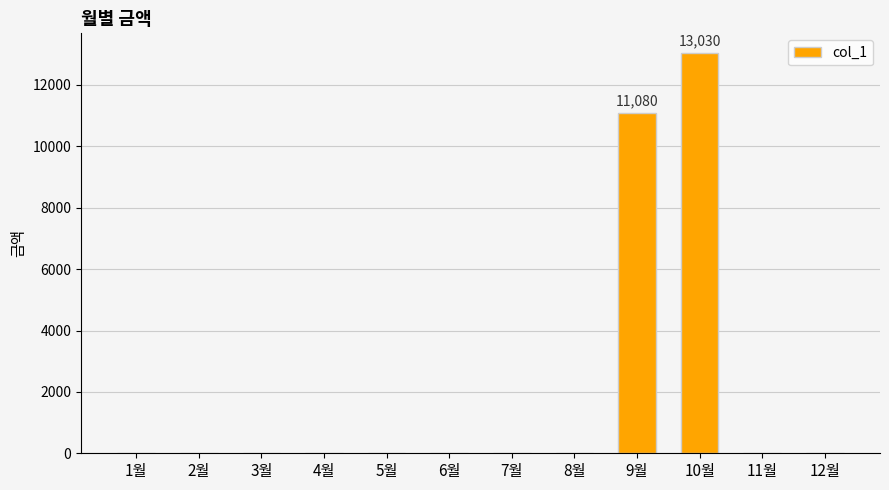

Count the number of data series in this chart.

1